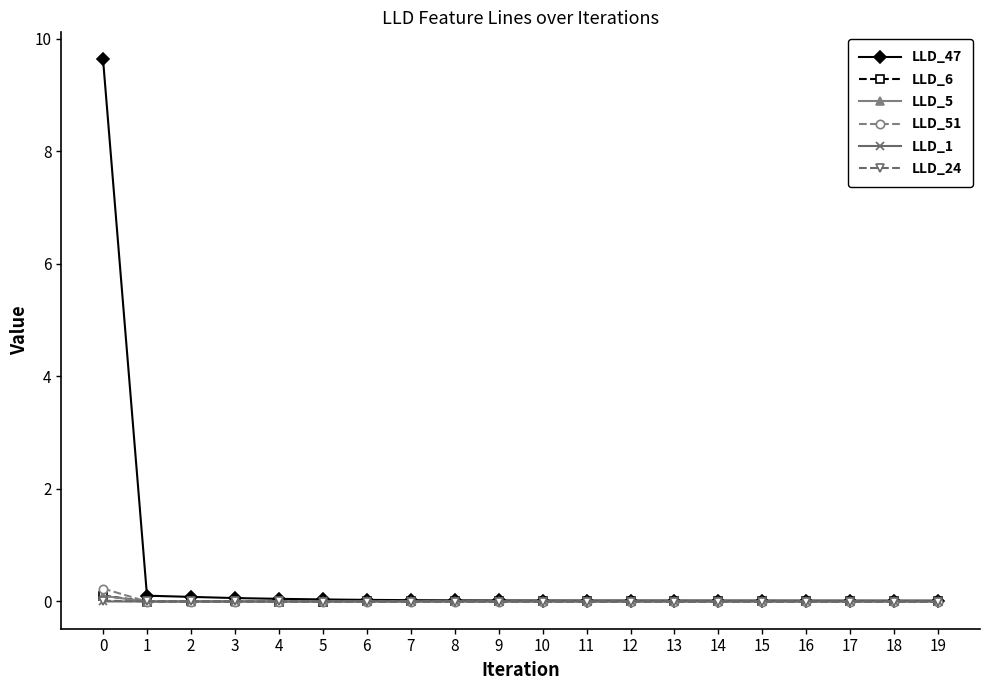

Which series has the largest range (max minus min)?

LLD_47